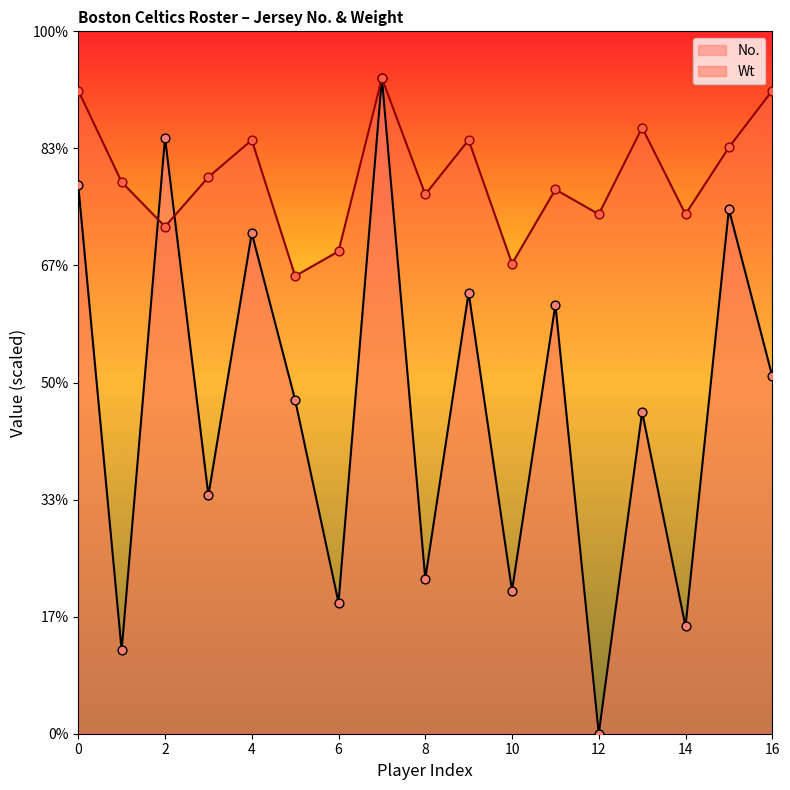

Is the value of Wt at 10 greater than the value of No. at 14?

Yes